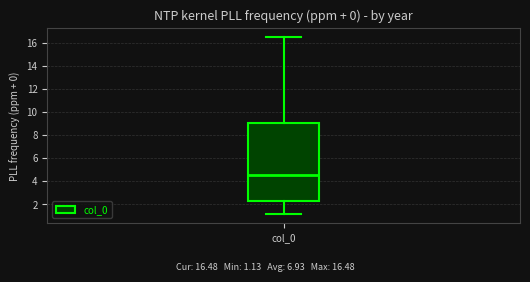

Read this box plot against the y-axis: the position of the median line, the range covered by the box, and the ends of both whiskers. The values are not printed on the chart, so give them approximately, as read against the axis.

median 4.6, box 2.2 to 9.0, whiskers 1.2 to 16.4